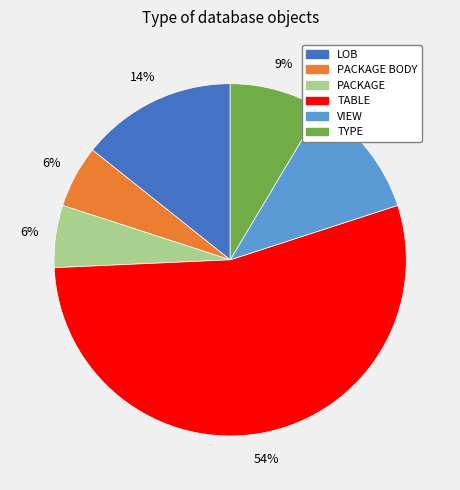

Which slice is the largest?

TABLE